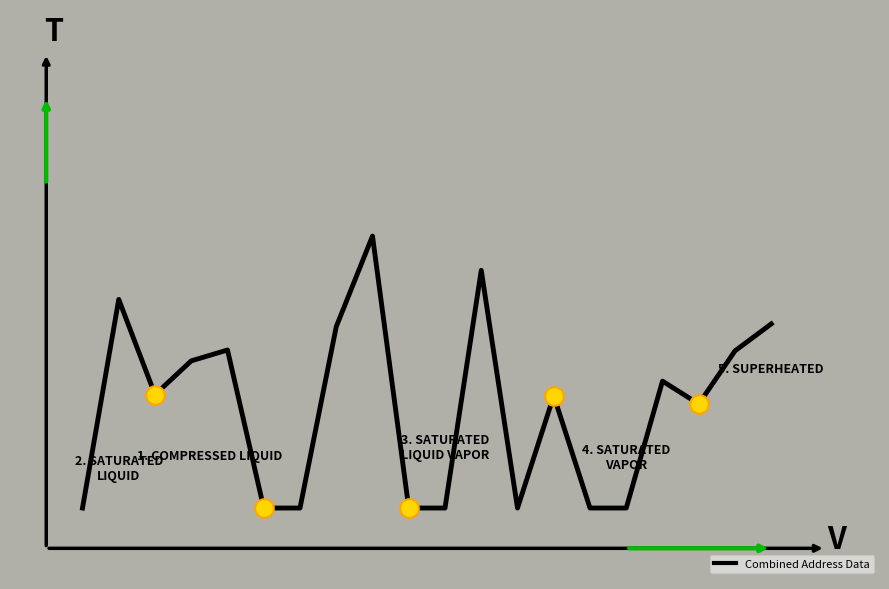

Does the chart have visible grid lines?

No